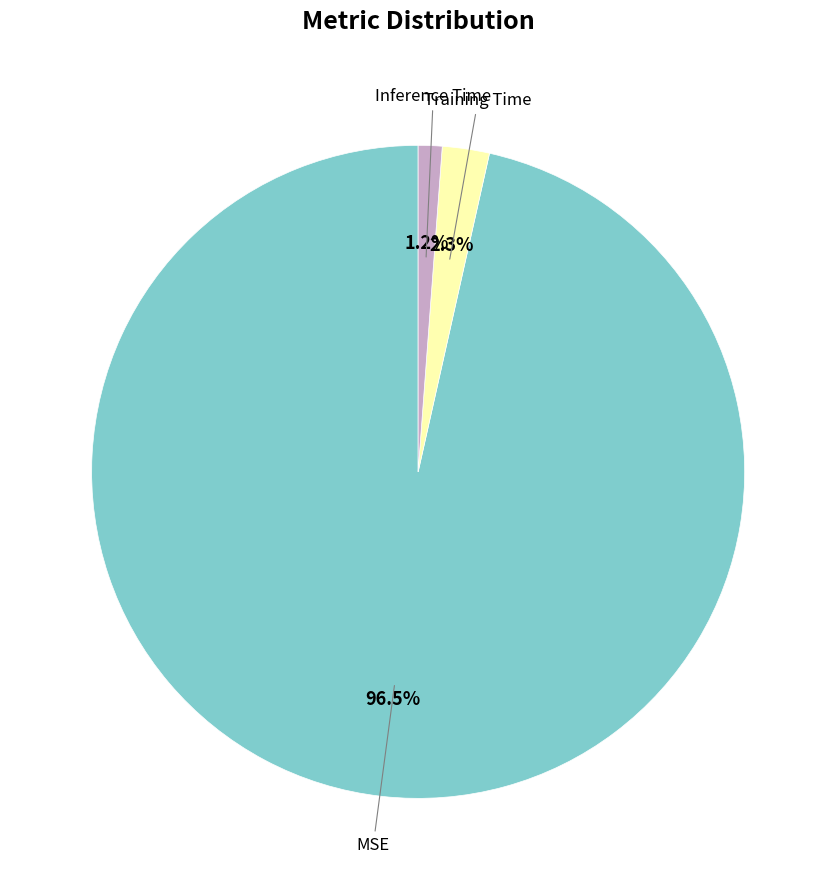

Is there any slice that represents more than half of the pie?

Yes